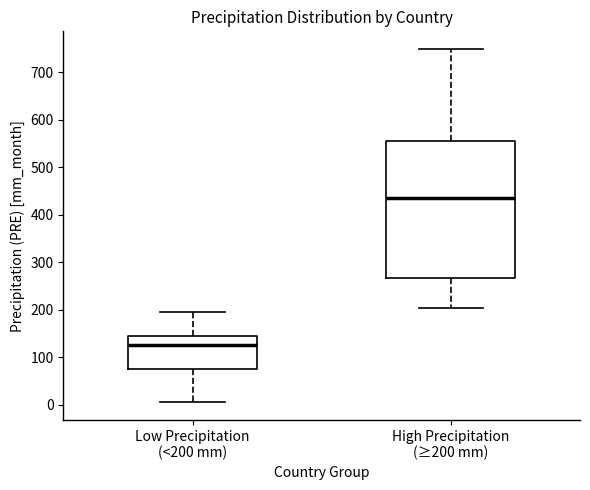

Where does the lower whisker of the box for High Precipitation (≥200 mm) end on the y-axis? The values are not printed on the chart, so give them approximately, as read against the axis.

200